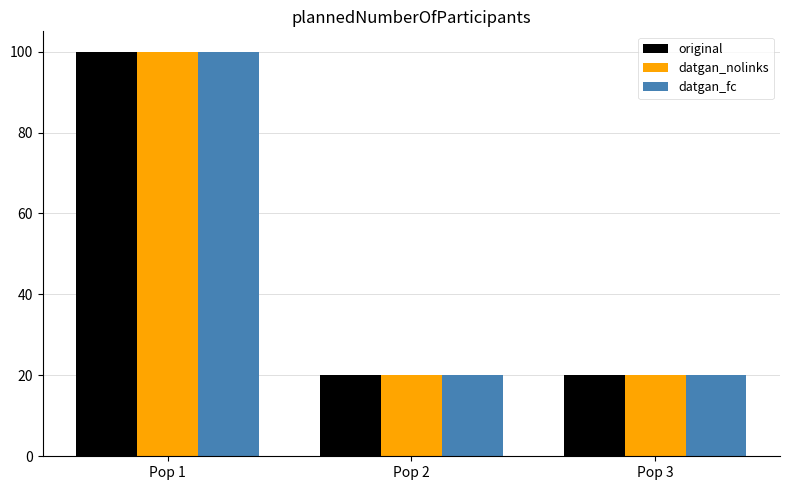

Reading left to right, list all the values displayed in this chart.

original: 100	20	20
datgan_nolinks: 100	20	20
datgan_fc: 100	20	20